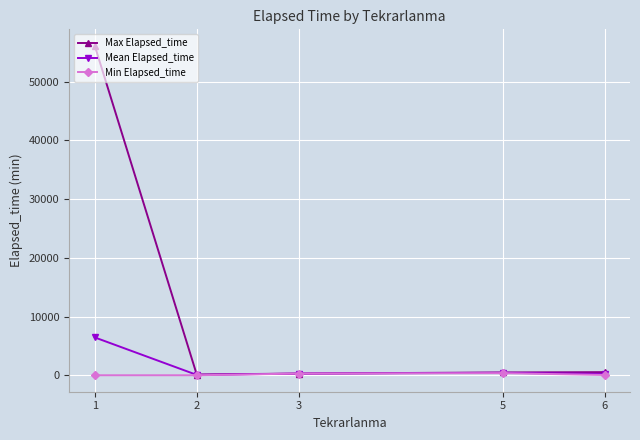

Rank the series at 1 from highest to lowest value.

Max Elapsed_time, Mean Elapsed_time, Min Elapsed_time